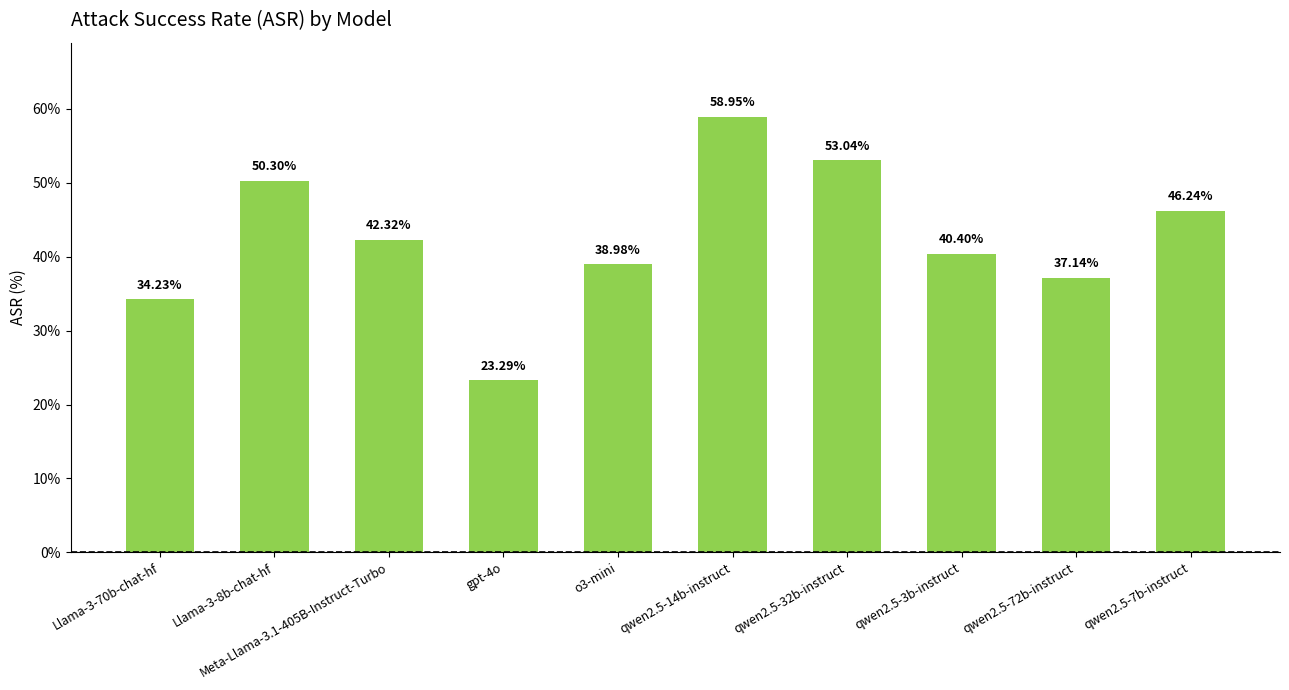

Where does the data first go above 42?

Llama-3-8b-chat-hf